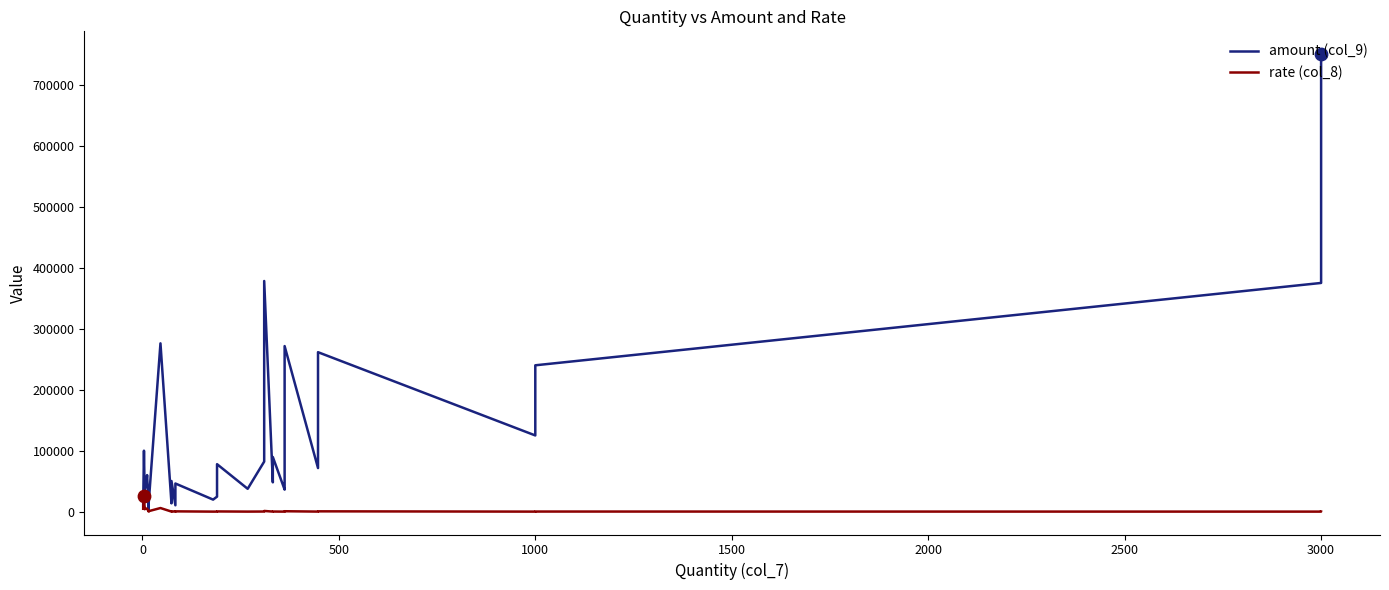

Which series has the largest total across all categories?

amount (col_9)